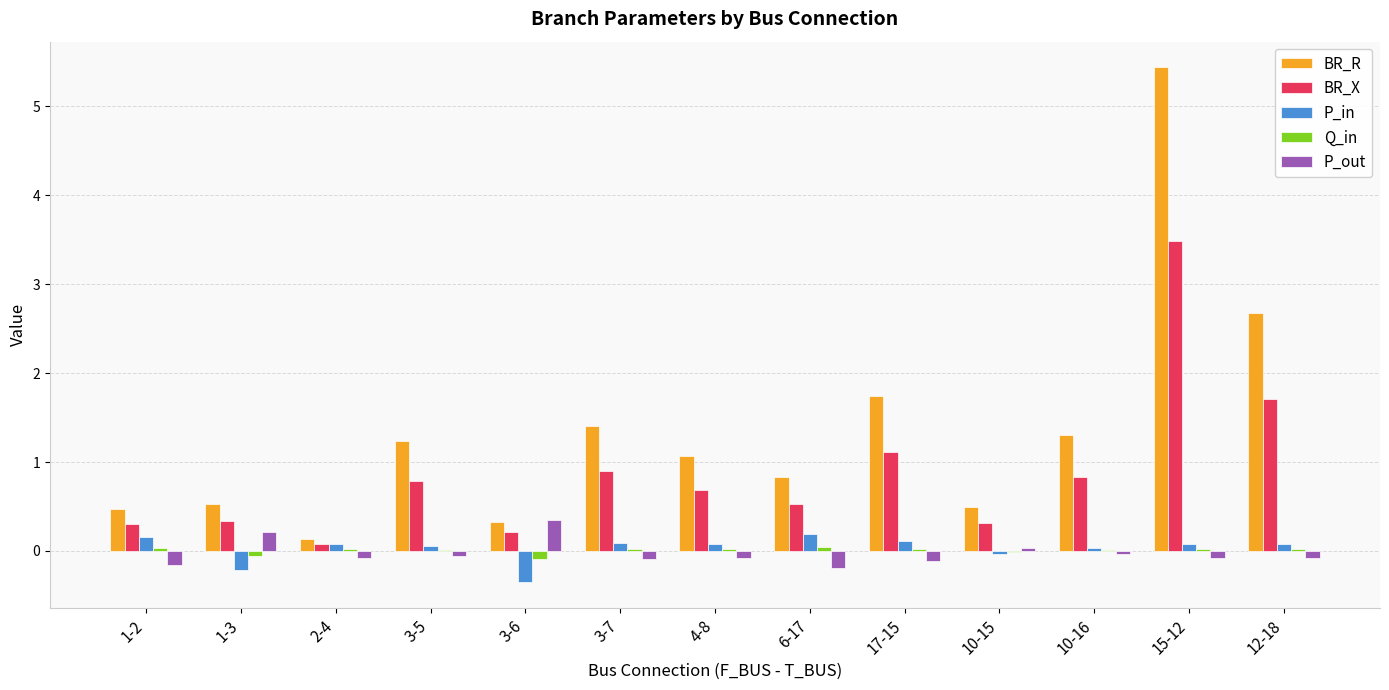

What is the sum of all BR_R values?

17.6